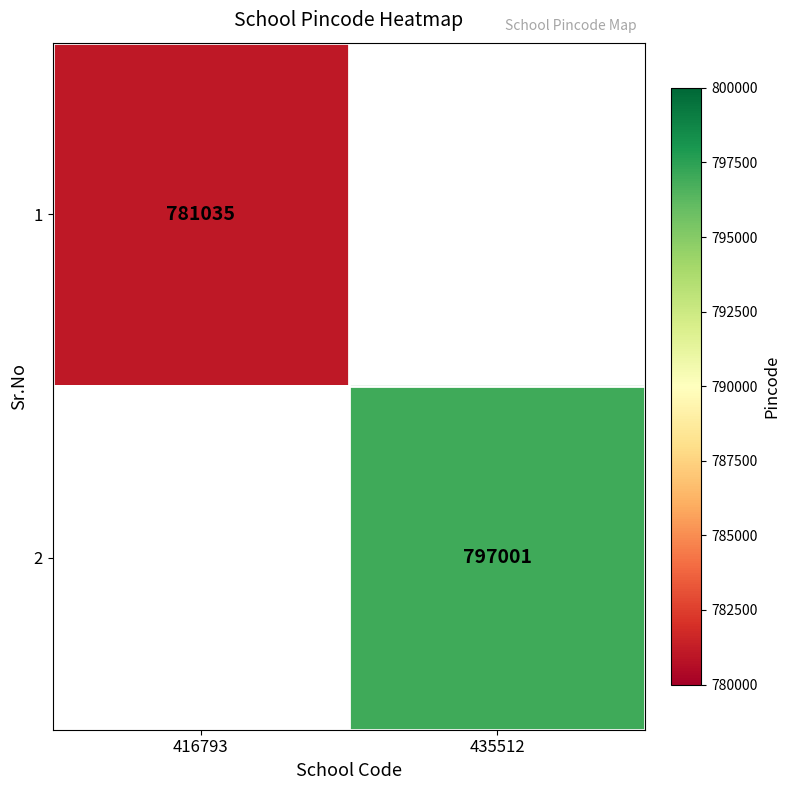

Is the value of 1 at 416793 greater than the value of 2 at 435512?

No